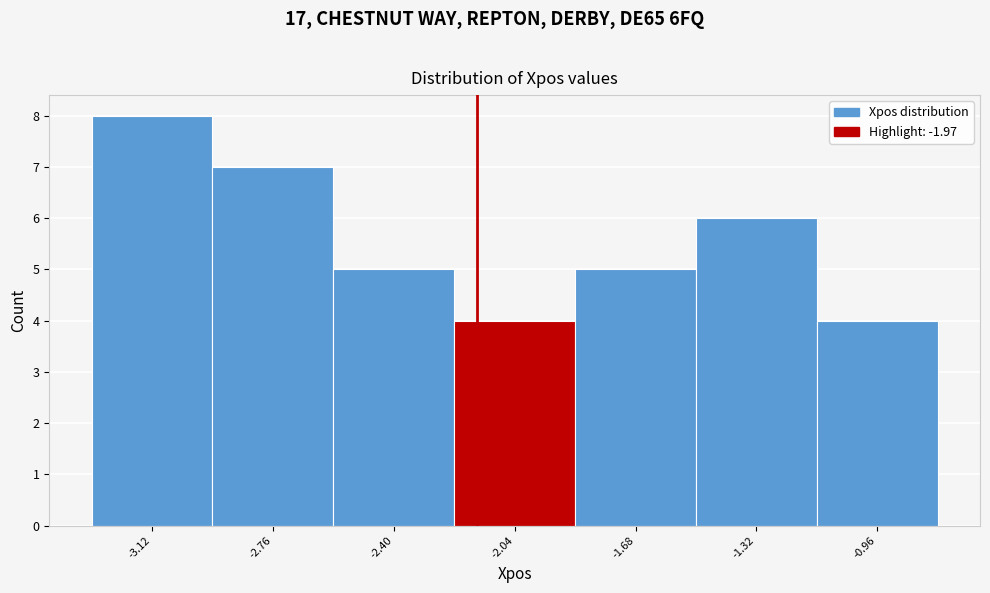

Reading left to right, transcribe all the data shown in this chart.

-3.12=8	-2.76=7	-2.40=5	-2.04=4	-1.68=5	-1.32=6	-0.96=4